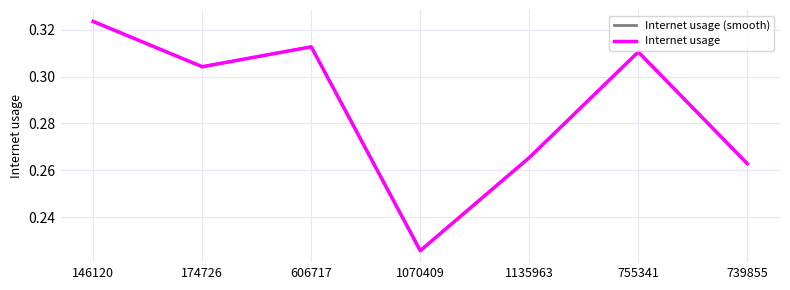

What position from the right is 1135963?

3